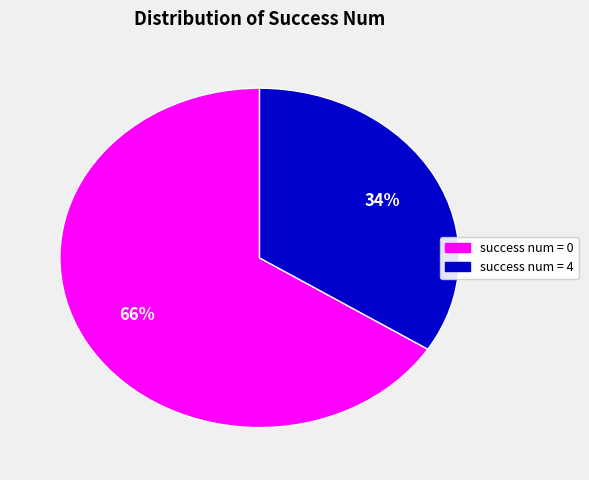

To the nearest percent, what is the difference between the largest and smallest slice percentages?

32%